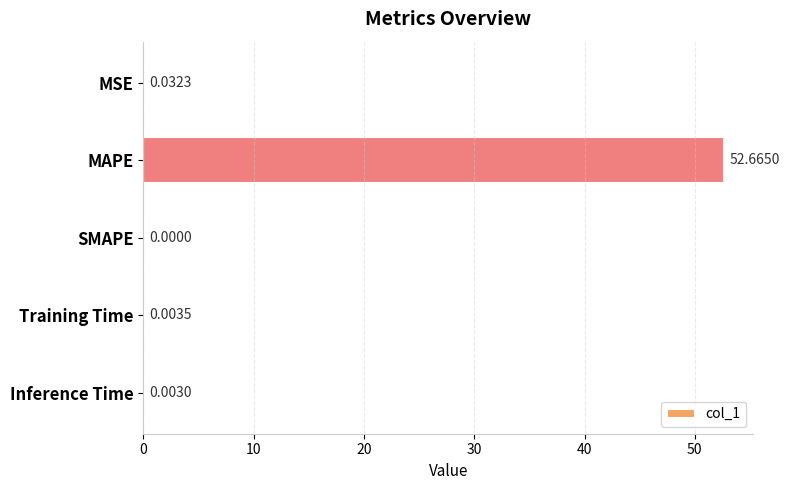

What is the sum of all values?

52.7